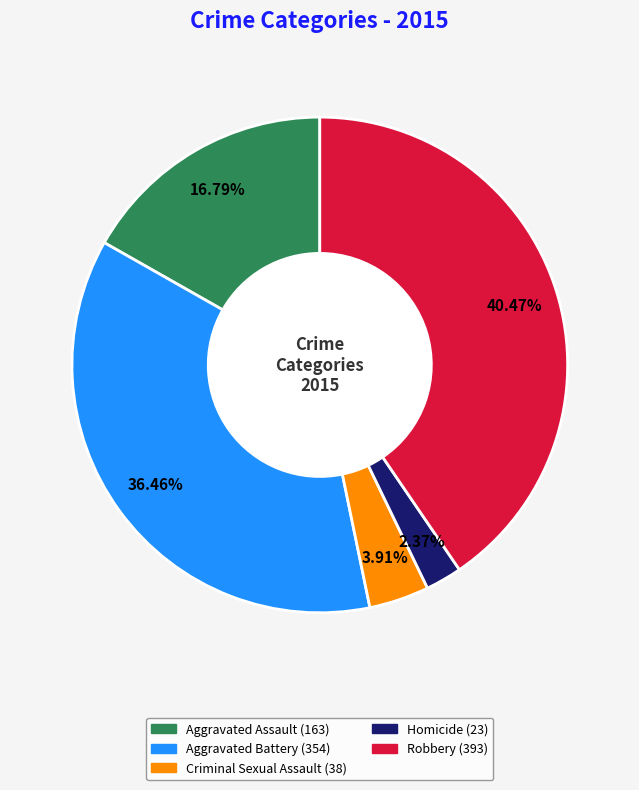

How many segments does this pie chart have?

5